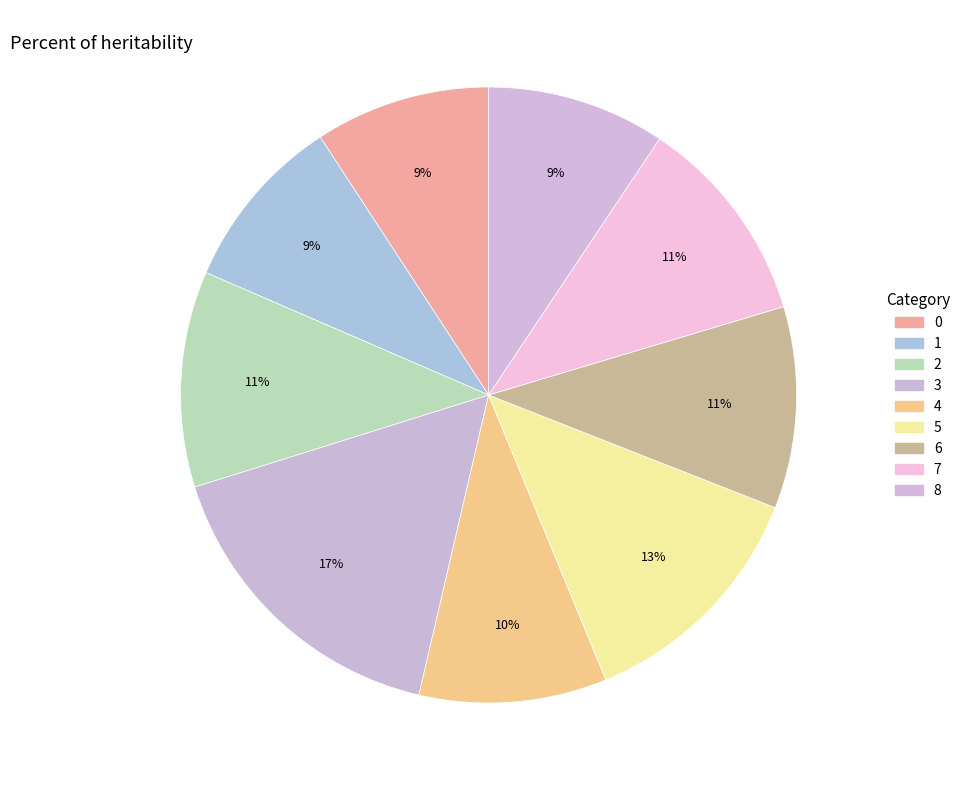

What is the total percentage of 8 and 3?

25.9%